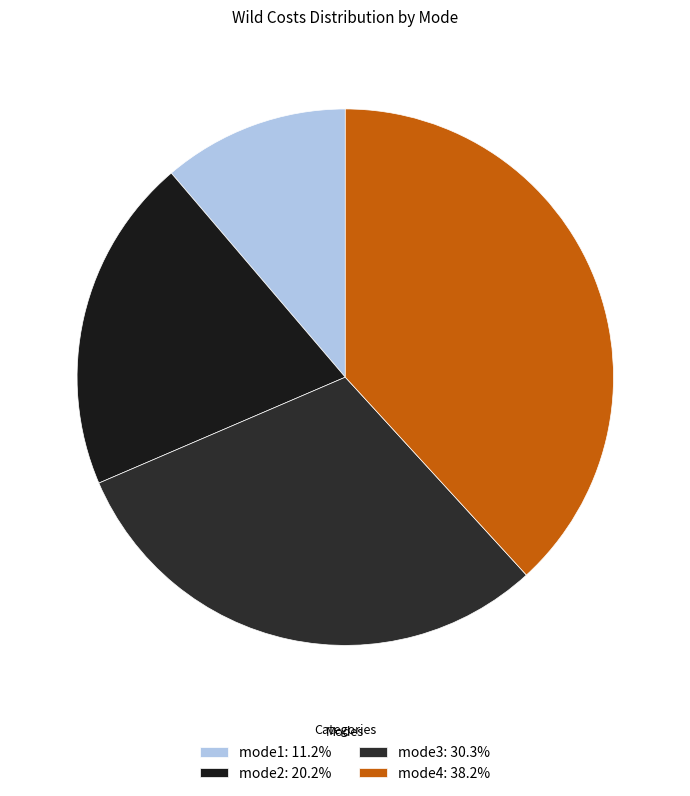

How many segments does this pie chart have?

4